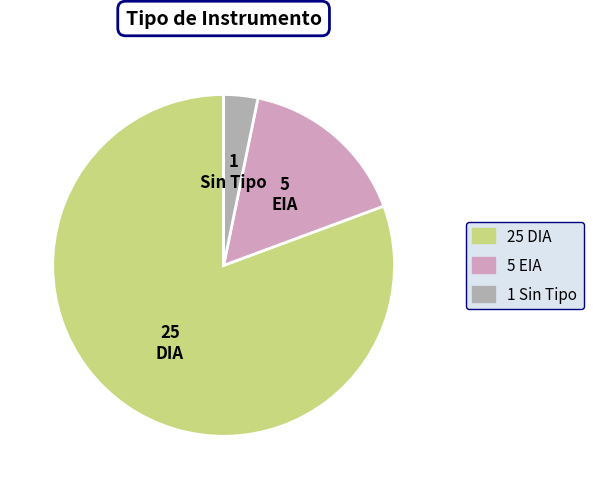

Does any single category account for the majority?

Yes